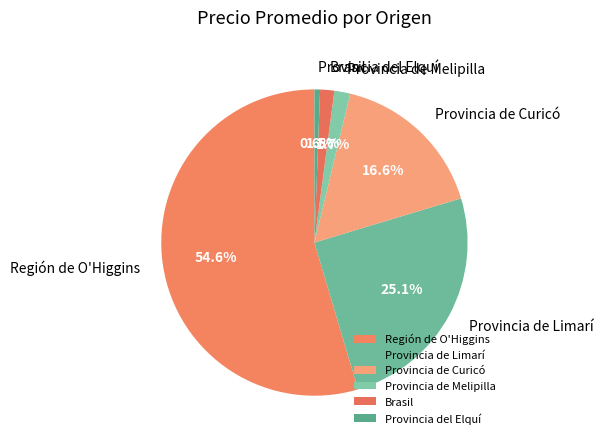

How many slices are in this pie chart?

6